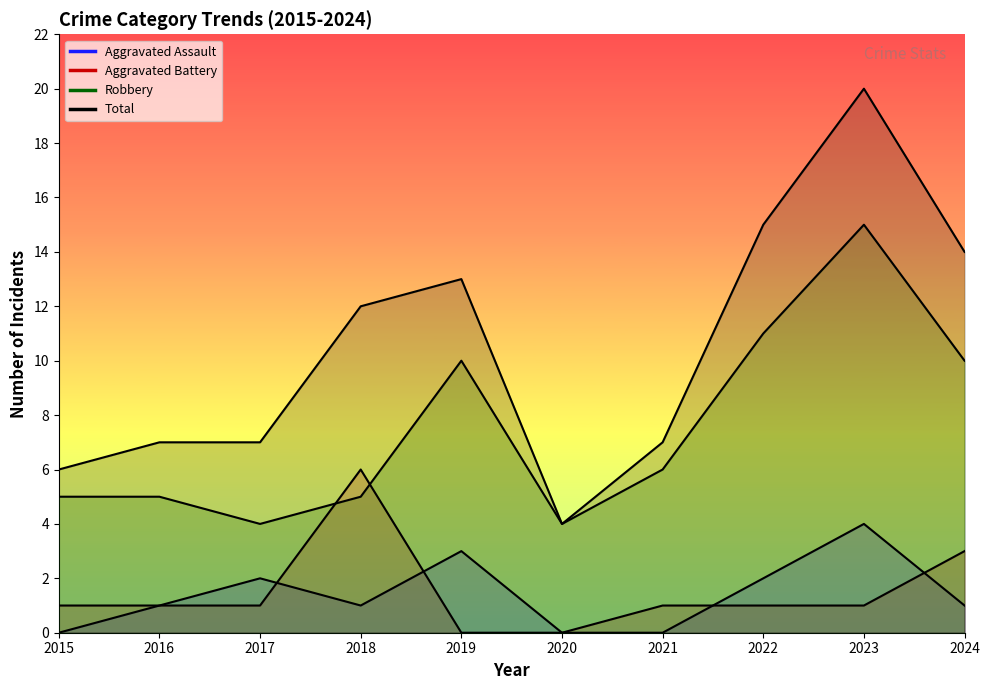

True or false: Aggravated Assault has a value of -1 at 2021.

False